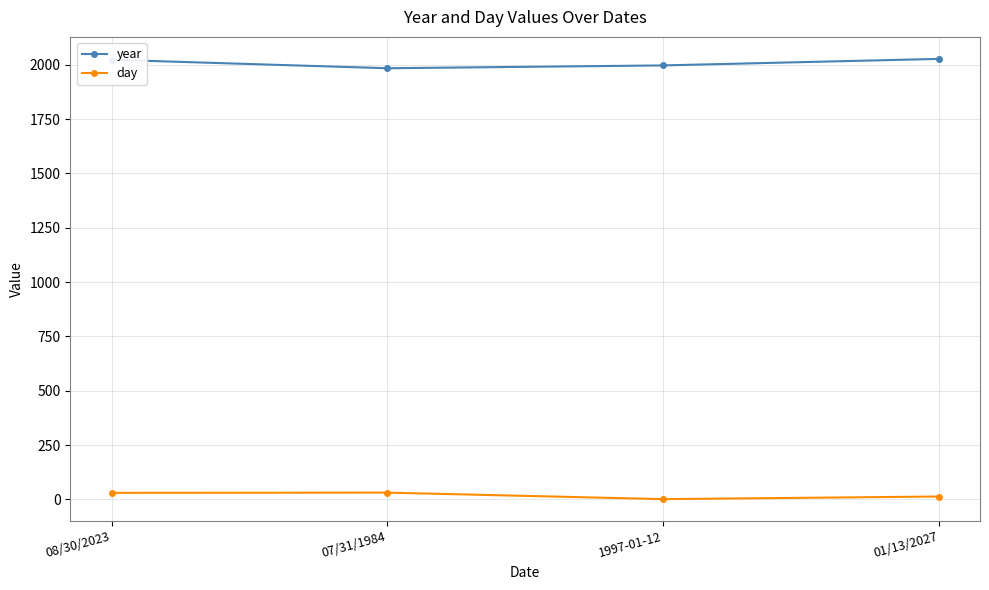

What is the sum of all day values?

75